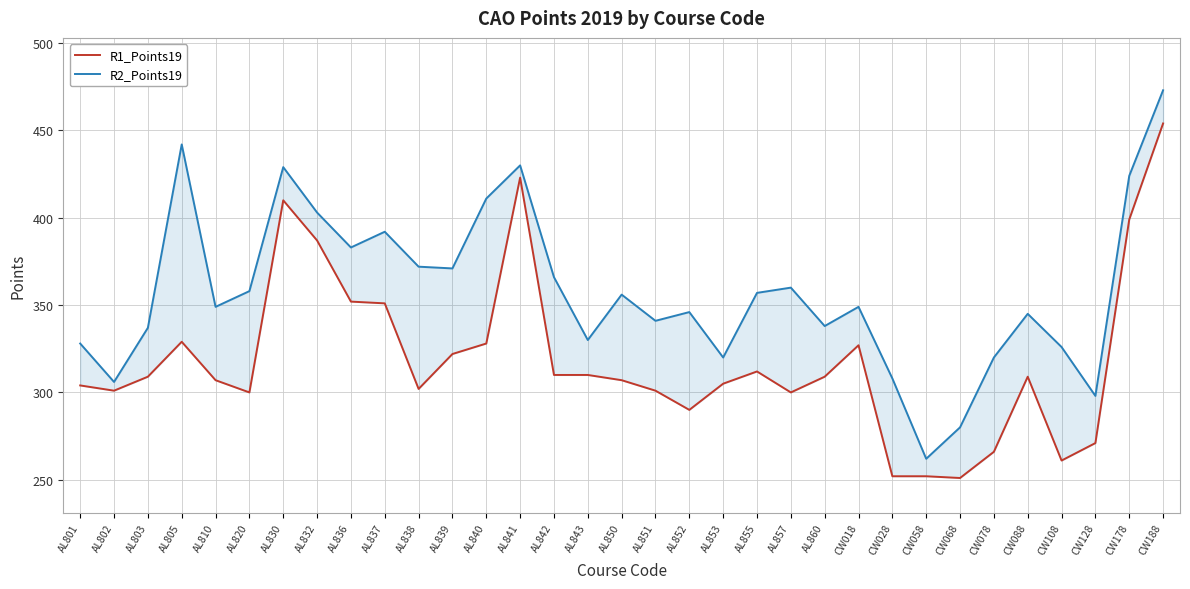

At which category does R1_Points19 reach its first local peak?

AL805